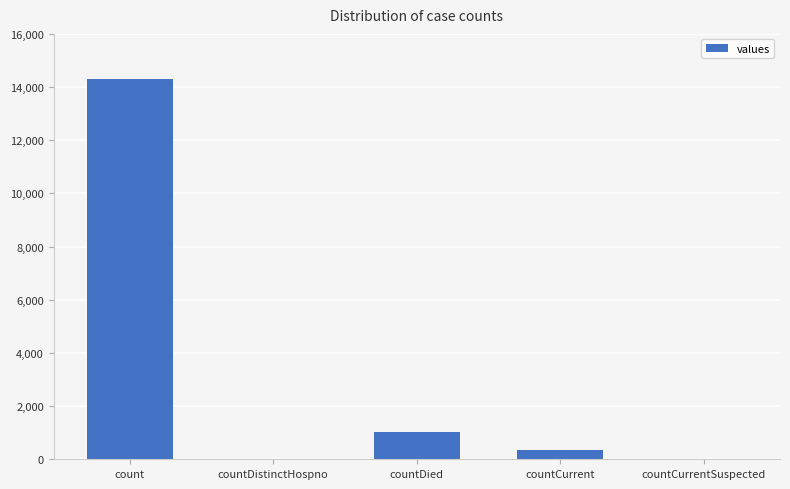

The value at countDistinctHospno is 0. True or false?

True